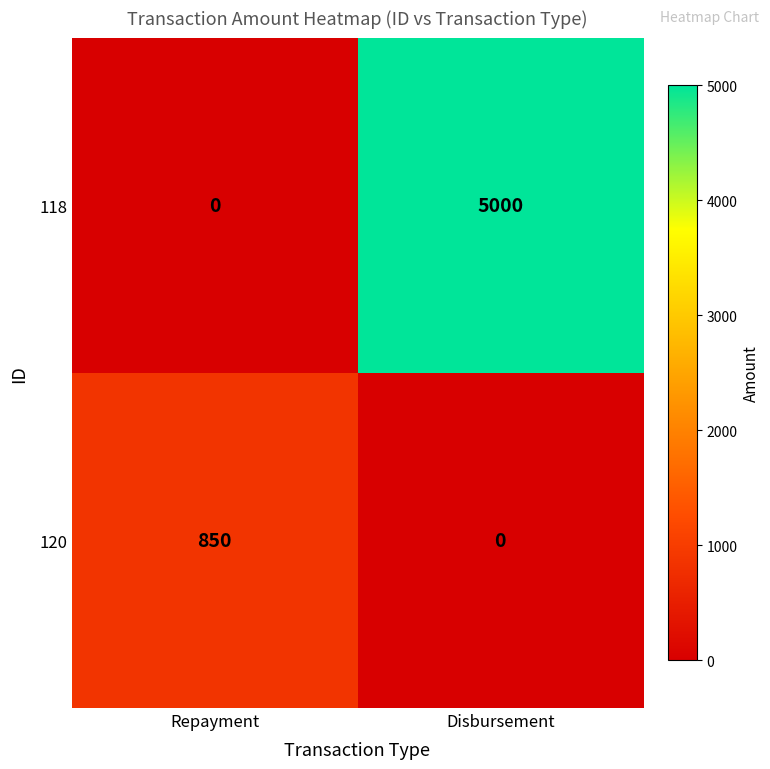

Reading left to right, transcribe all the data shown in this chart.

118: 0	5000
120: 850	0